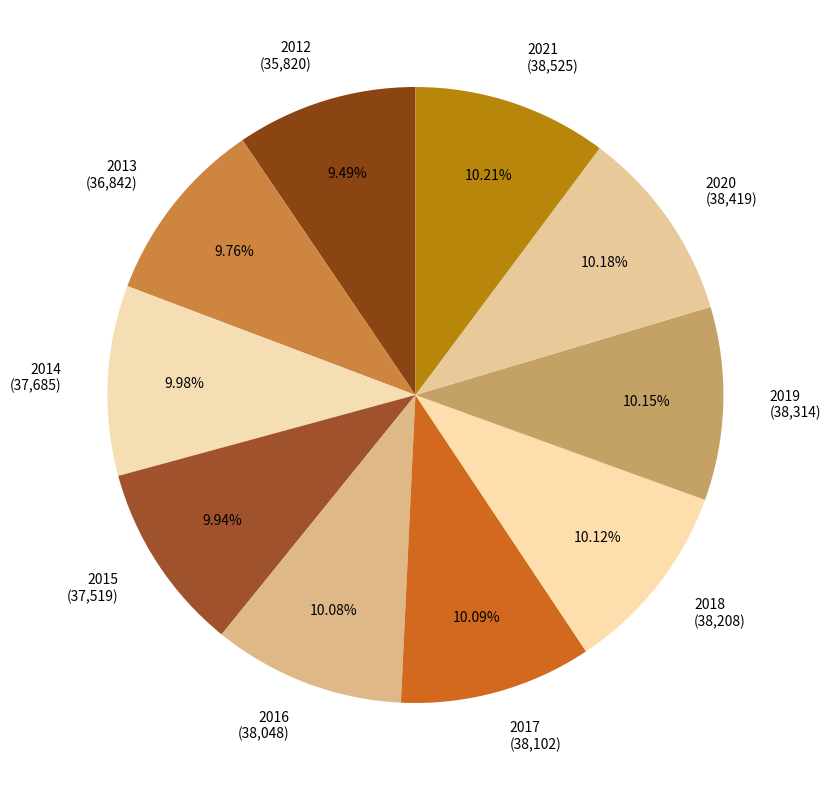

Between 2020 and 2012, which is larger?

2020